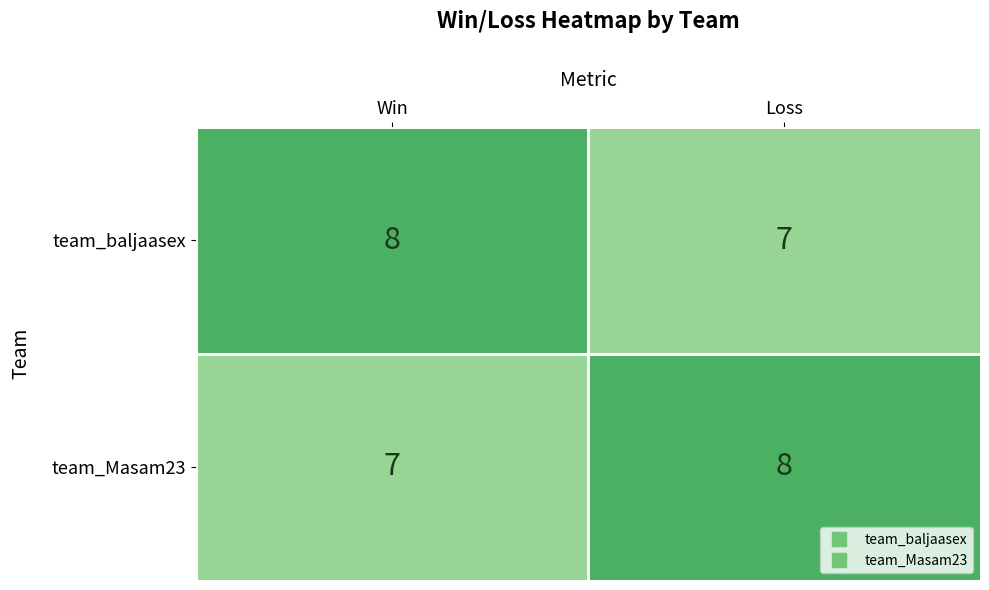

At which label is team_Masam23 closest to 7?

Win